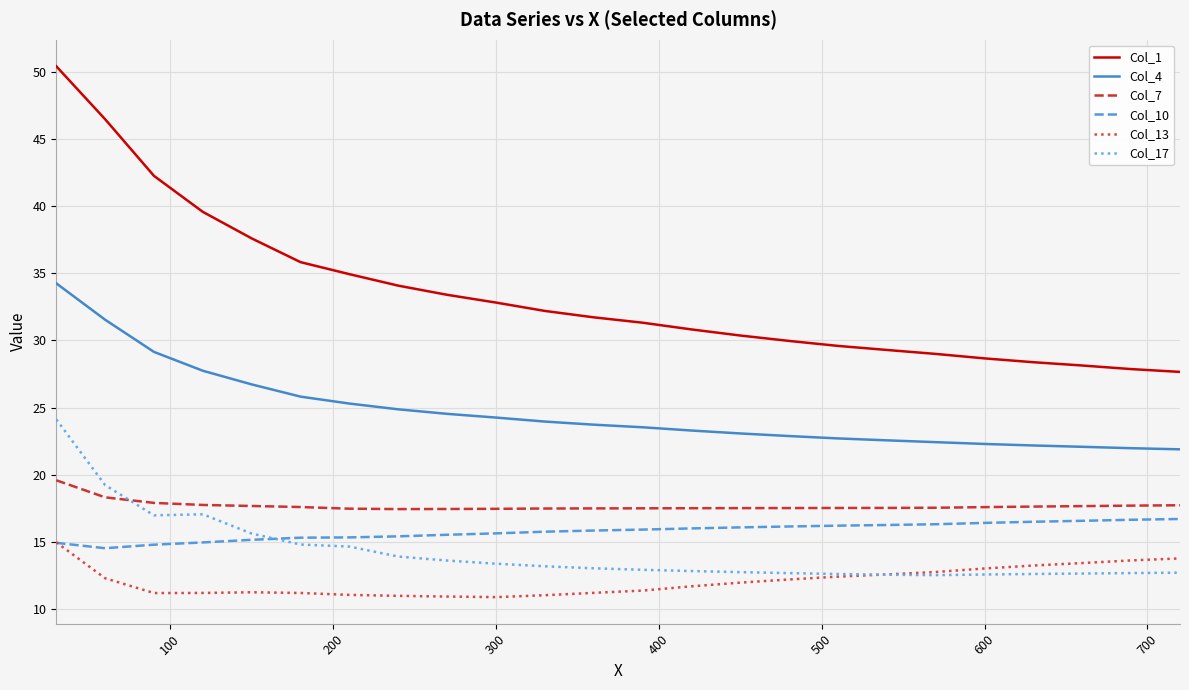

What is the smallest value displayed?

10.9